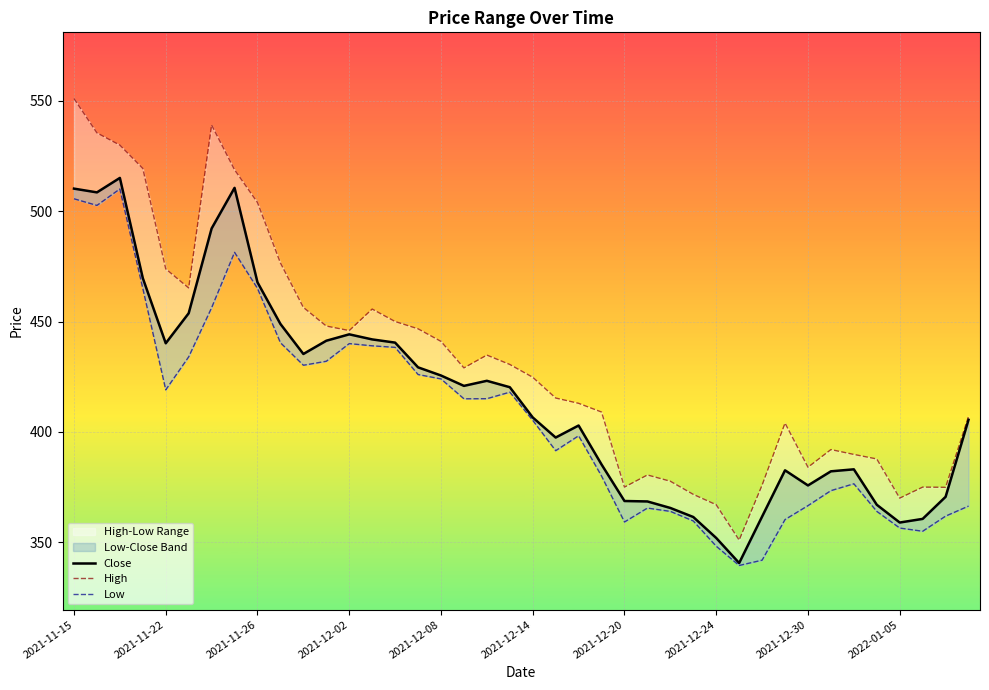

Which has a higher value, 22 or 37?

22